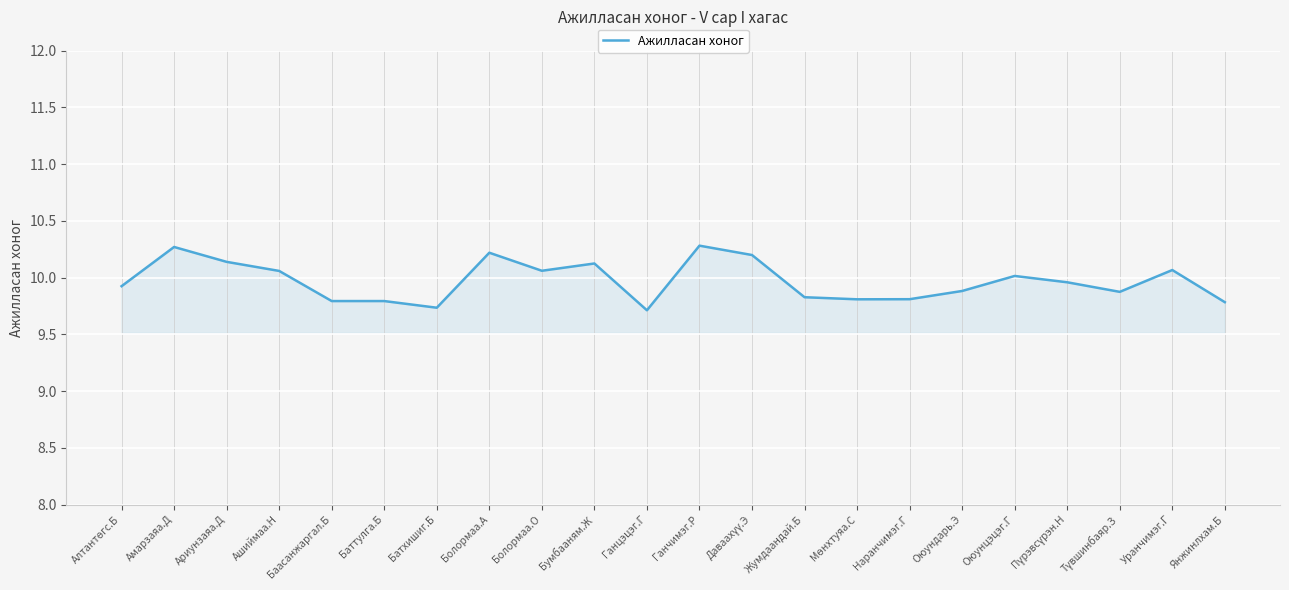

What is the ratio of the value at Ганцэцэг.Г to the value at Баттулга.Б?

1.0